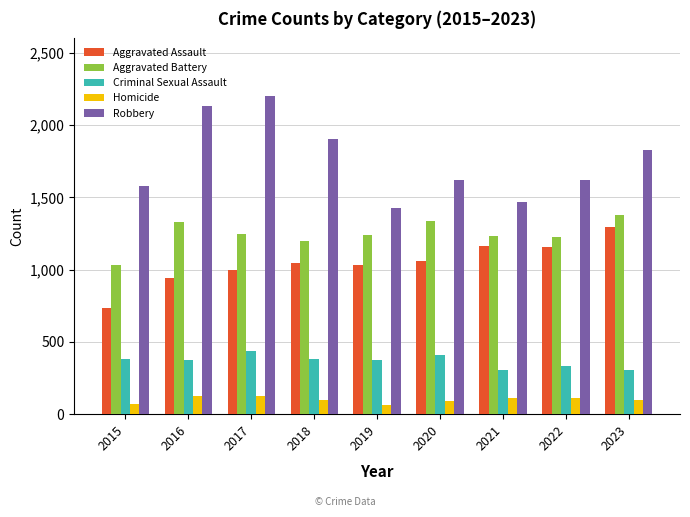

Is it true that Homicide equals 67 at 2015?

True